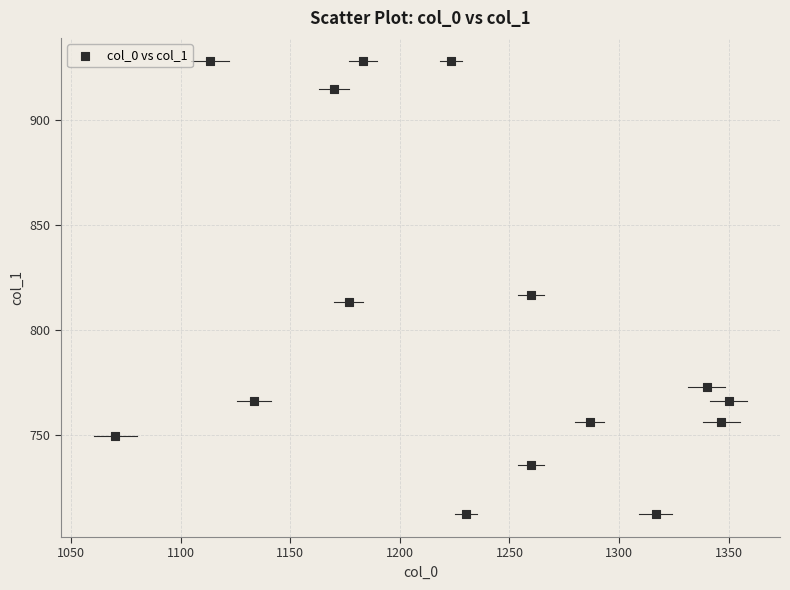

What is the range of Y values (max minus min)?

216.0